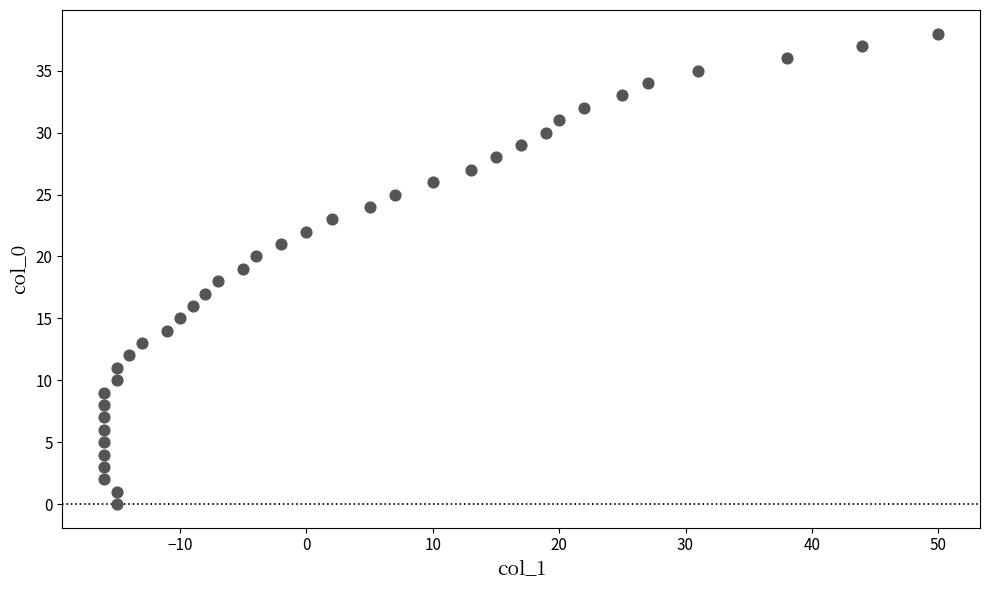

What is the range of X values (max minus min)?

66